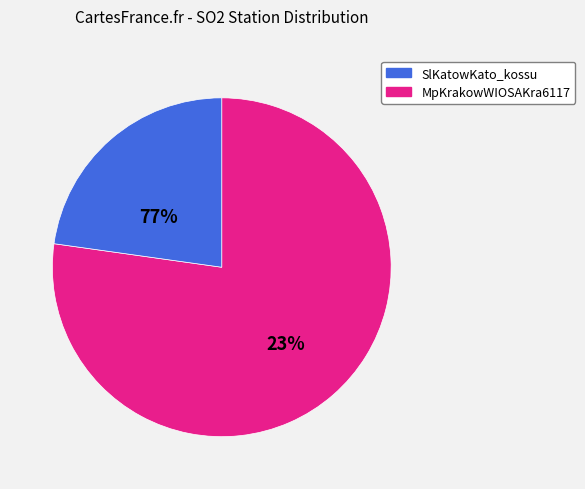

Is there any slice that represents more than half of the pie?

Yes